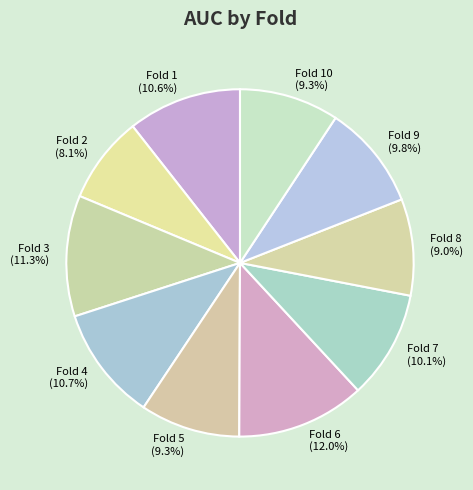

Is the sum of Fold 7 and Fold 5 greater than half?

No